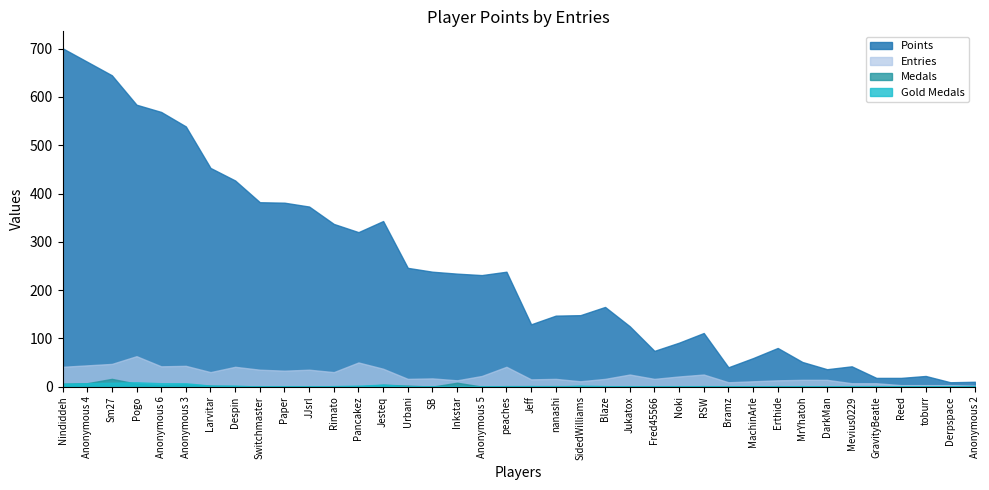

Where do Medals and Gold first cross each other?

Sm27 and Pogo